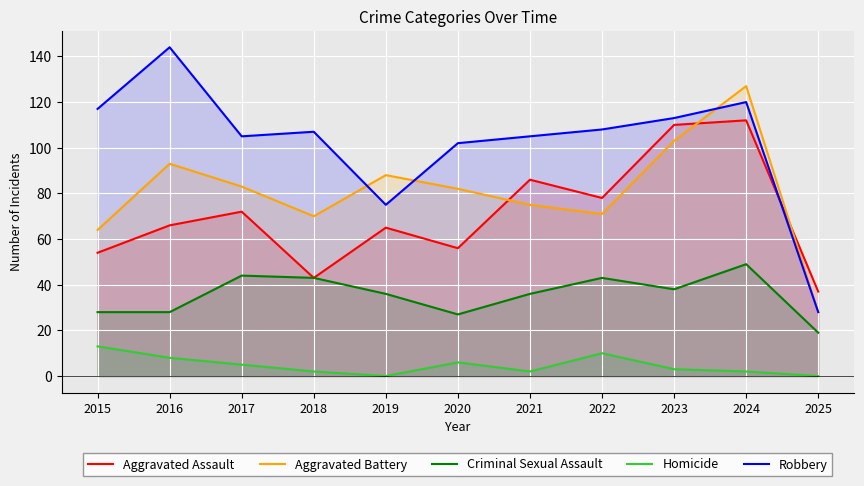

What is the value of the Criminal Sexual Assault point at the 7th from the left?

36